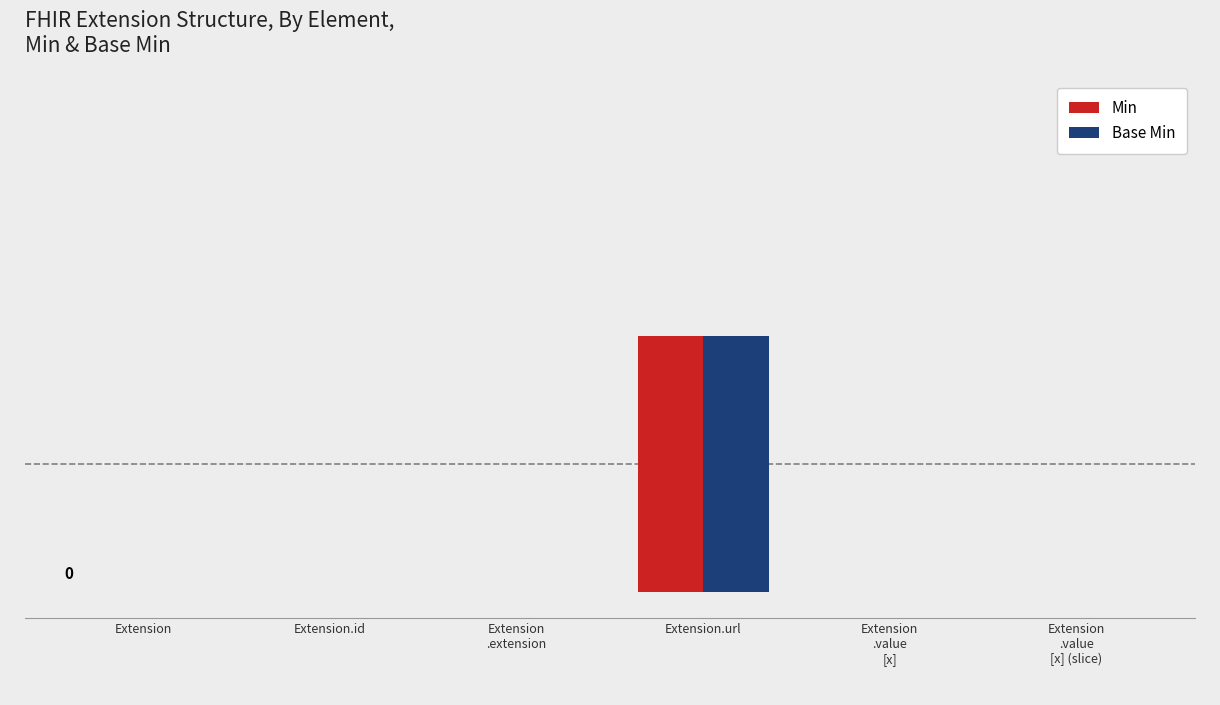

Are the bars horizontal?

No